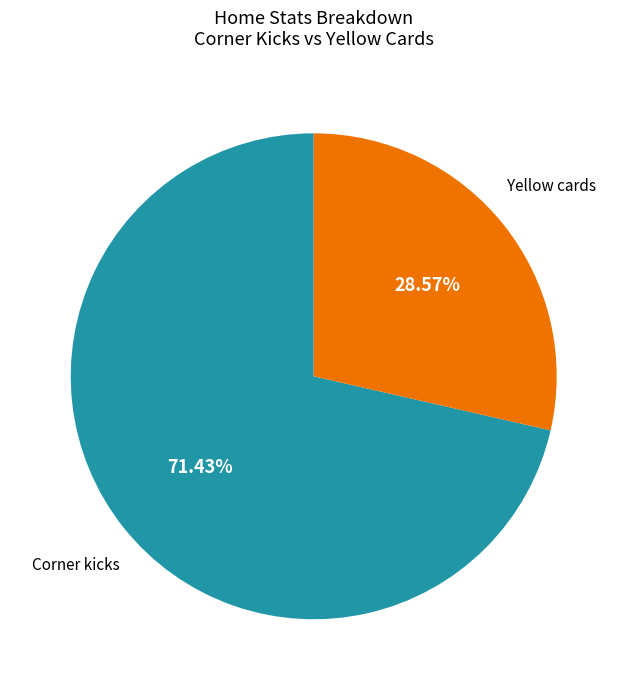

Is there a majority slice in this chart?

Yes